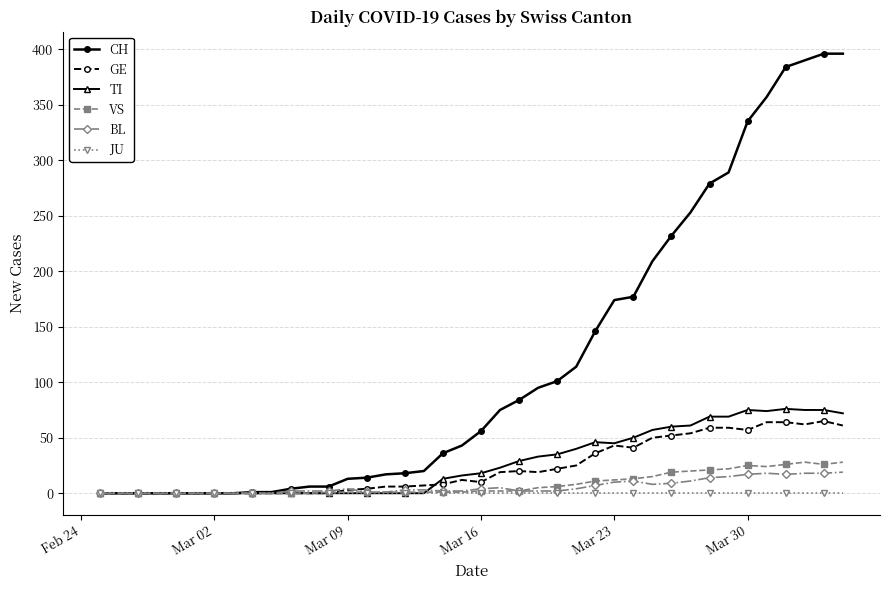

True or false: TI has more than 0 interior local peaks.

True